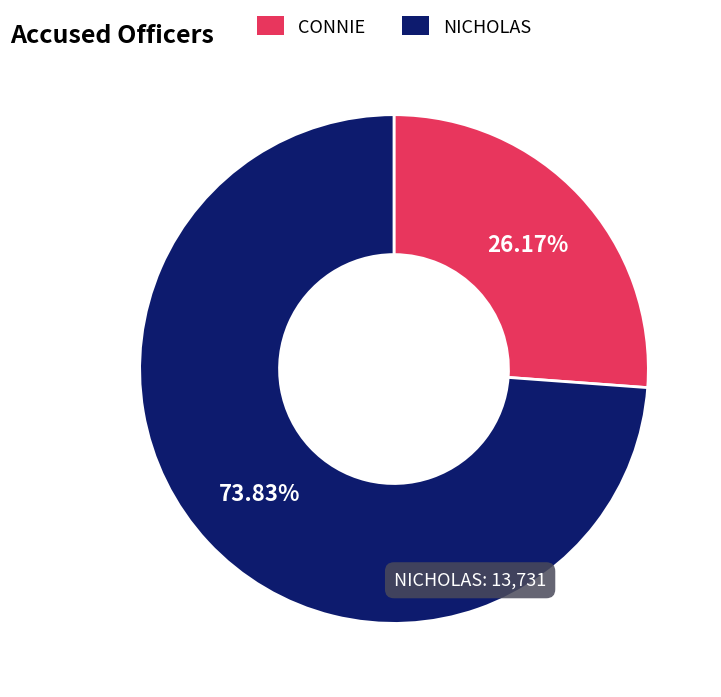

To the nearest percent, what is the difference between the largest and smallest slice percentages?

48%